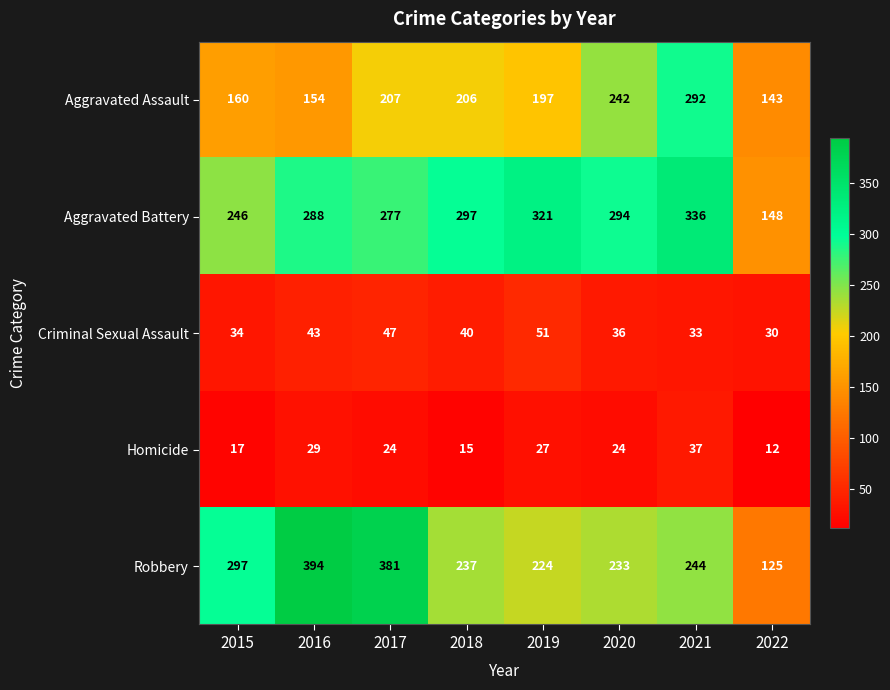

Between 2019 and 2021, which series saw the biggest shift?

Aggravated Assault